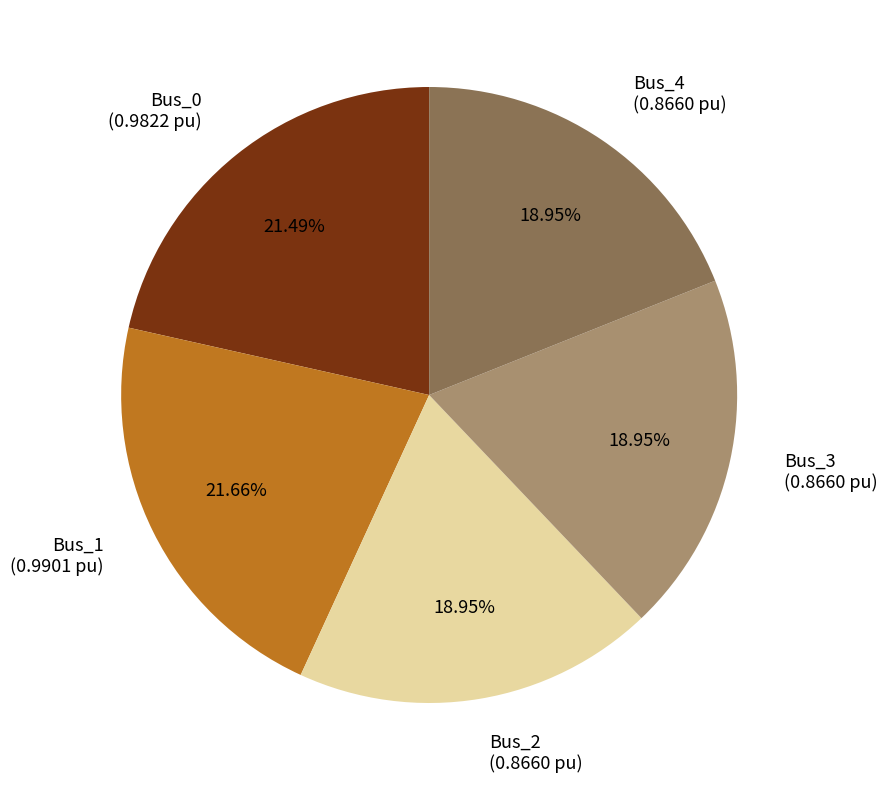

Between Bus_1 and Bus_2, which is larger?

Bus_1